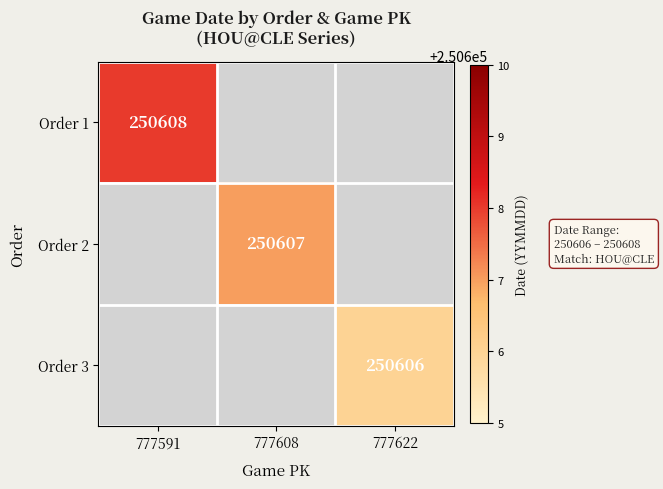

The Order 3 series shows 250606 at 777622. True or false?

True